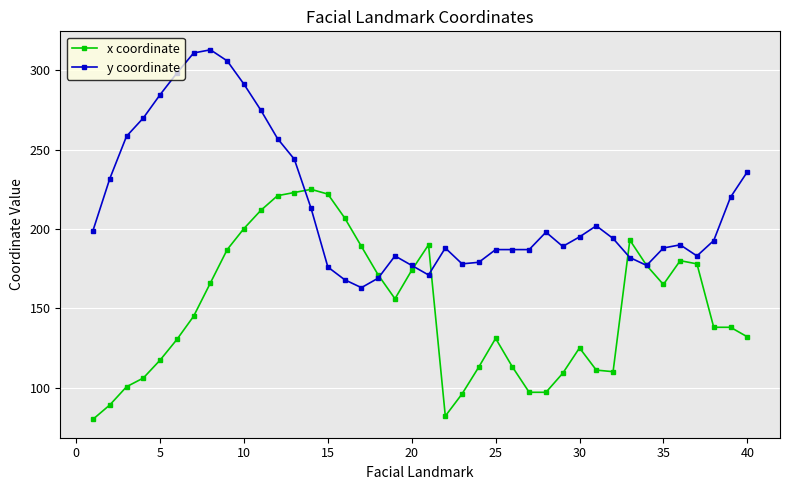

Rank the series by their average value, from lowest to highest.

x coordinate, y coordinate